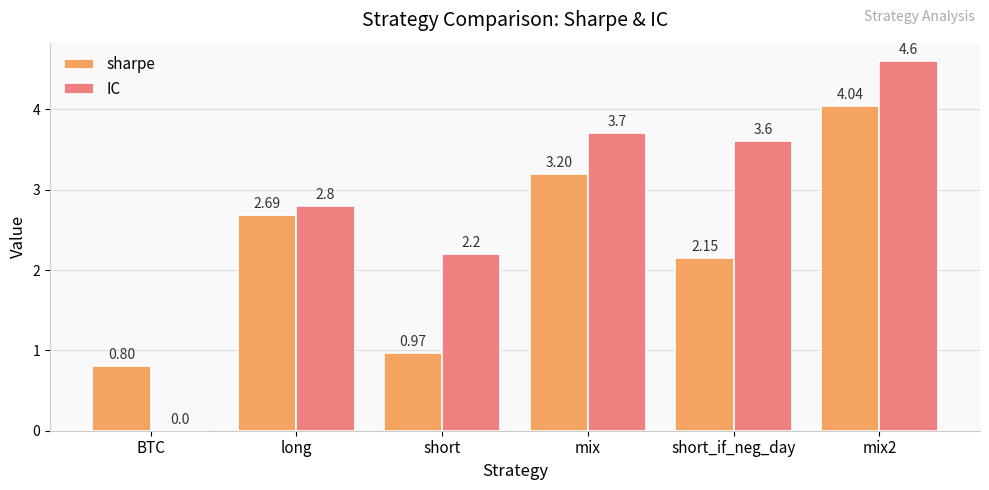

Which series changed the most between BTC and mix2?

IC